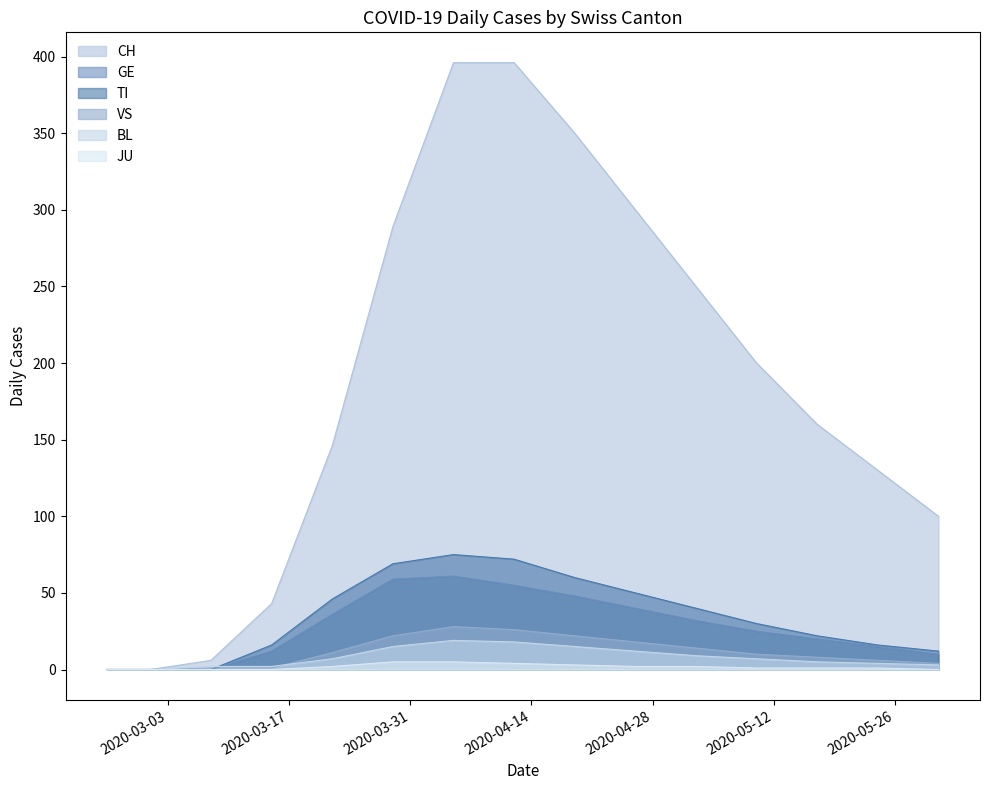

True or false: JU has a value of -2 at 2020-03-15.

False